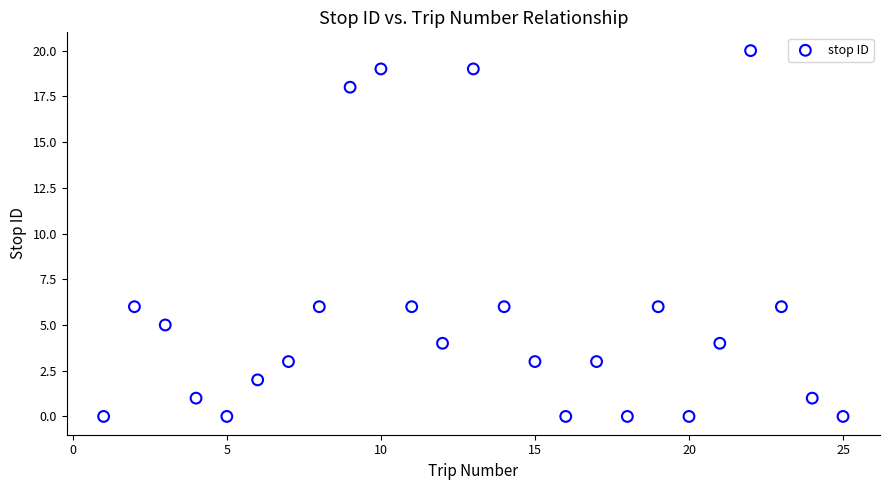

What is the range of X values (max minus min)?

24